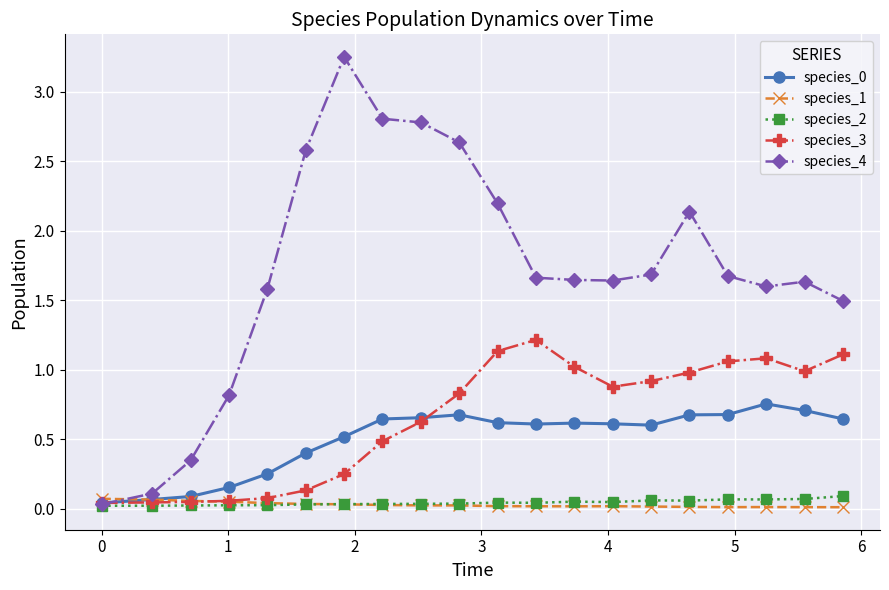

What is the value of the species_3 point at the 14th from the left?

0.9